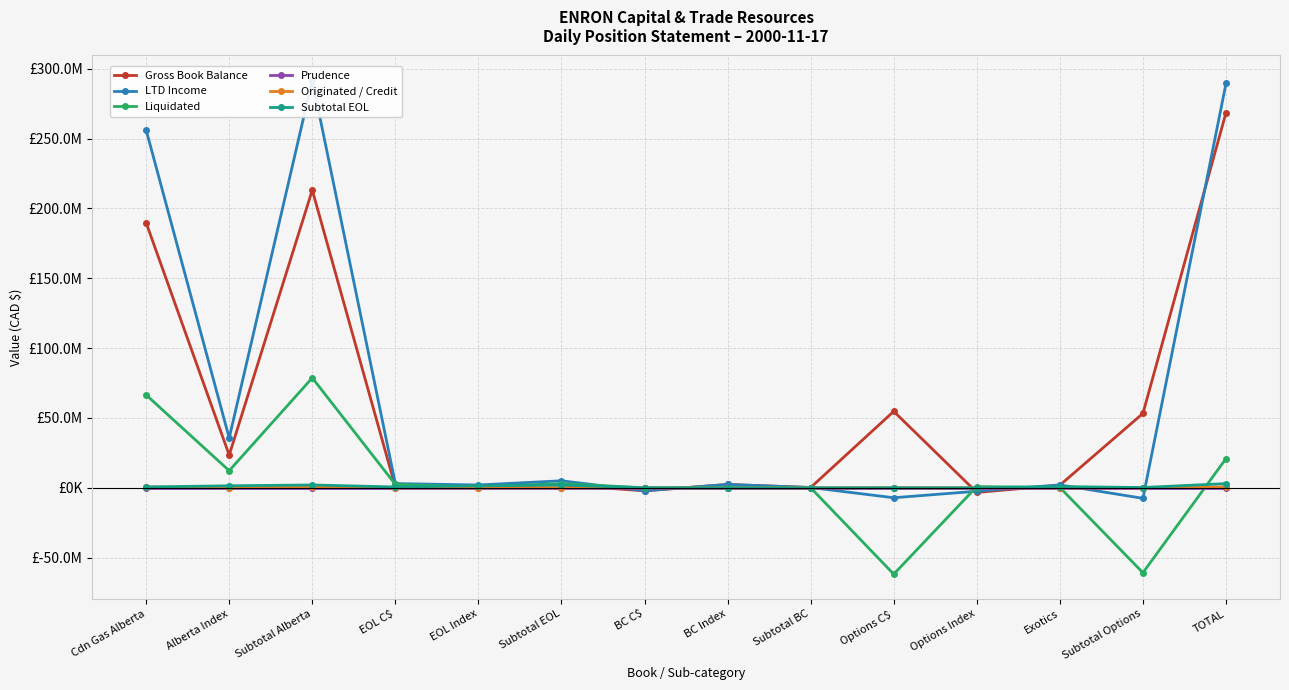

What are all the series names shown in the legend?

Gross Book Balance, LTD Income, Liquidated, Prudence, Originated / Credit, Subtotal EOL